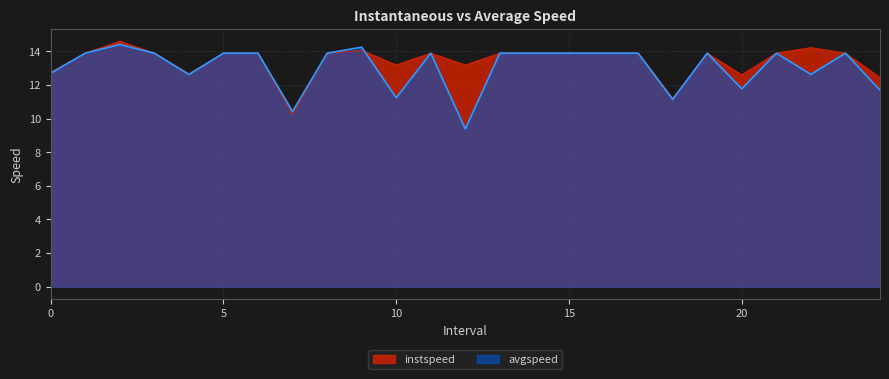

What is the label of the 23rd point from the left?

22.0